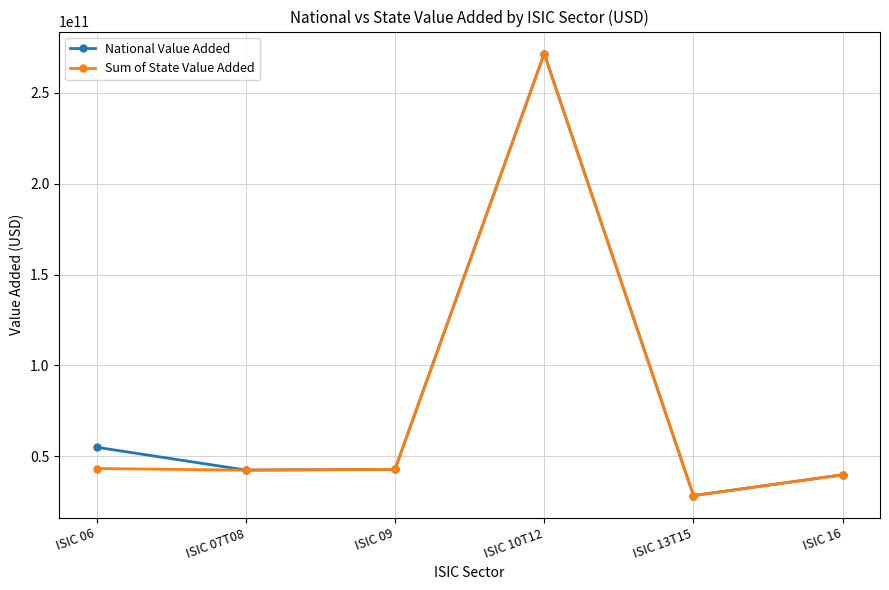

What is the spread (max minus min) of values at ISIC 10T12?

49989960.0